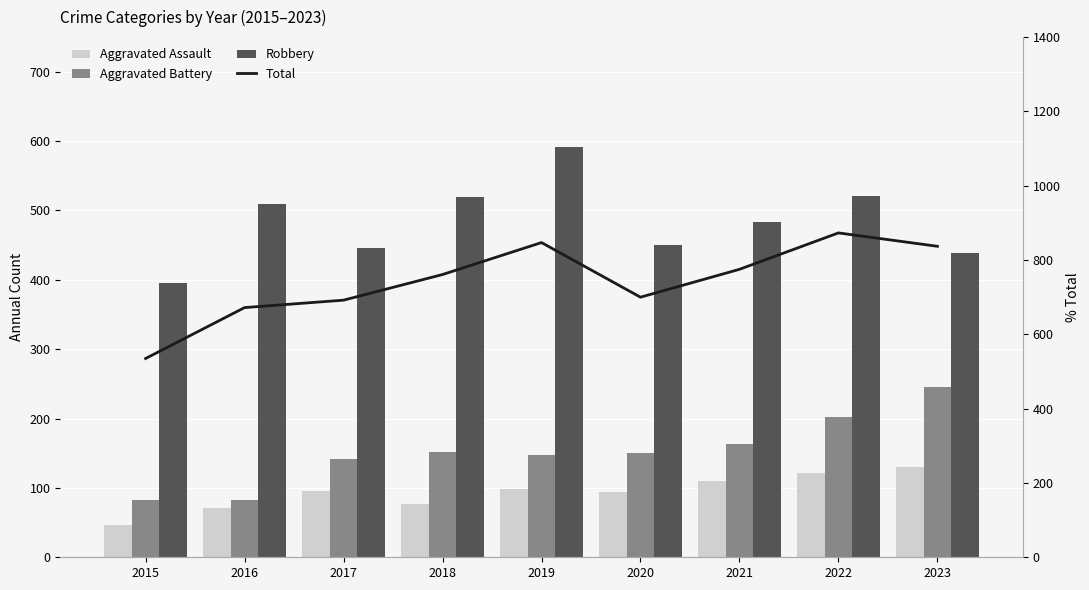

What is the sum of the Aggravated Battery values at 2020 and 2021?

313